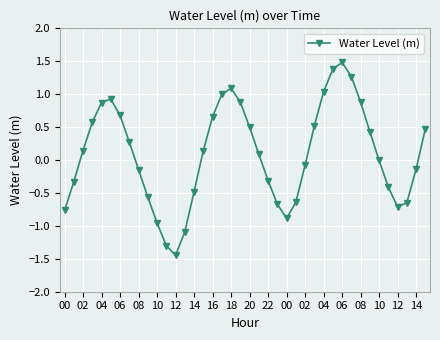

What is the sum of all values?

3.7